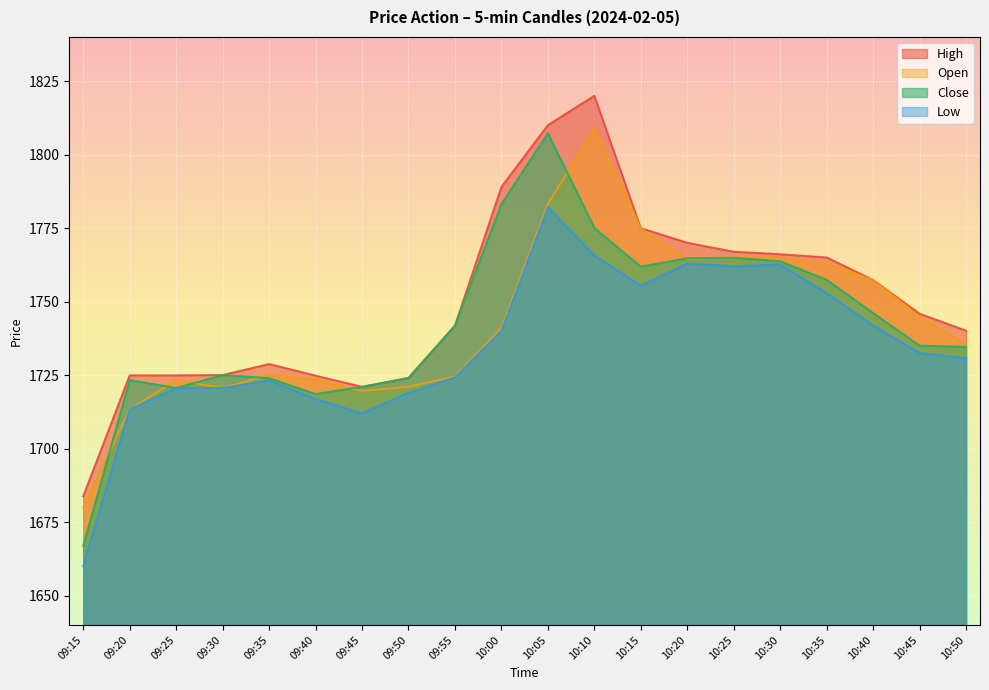

What is the difference between the maximum and minimum values in the Close series?

140.3